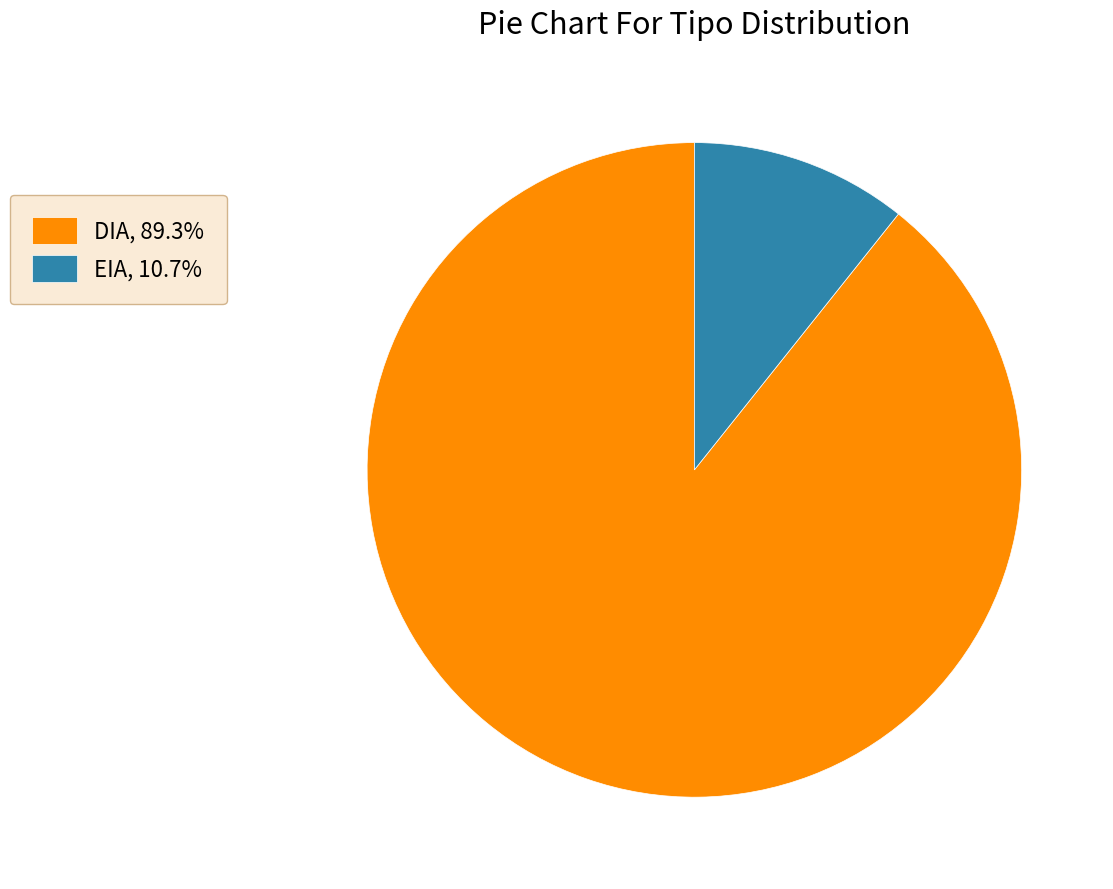

Which slice is the largest?

DIA